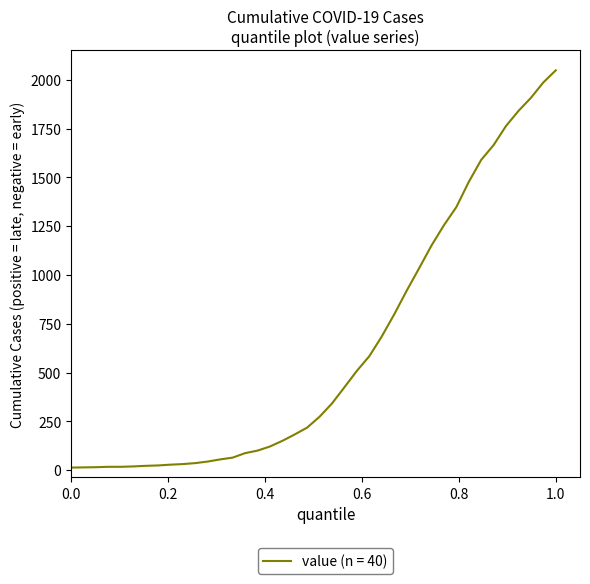

What is the greatest value displayed?

2049